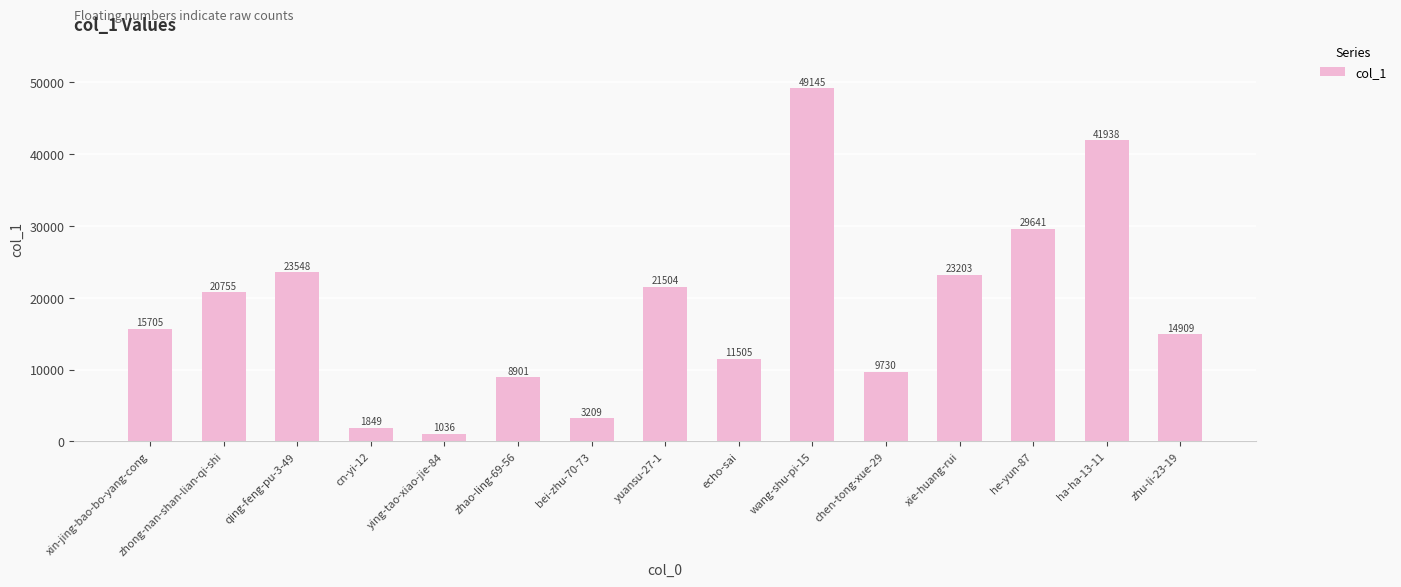

At which category does the chart reach its peak across all series?

wang-shu-pi-15